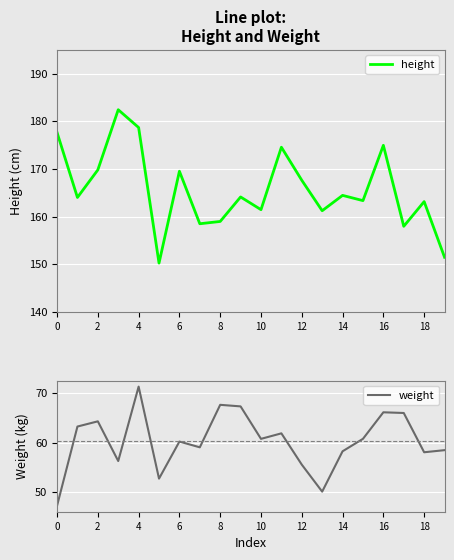

True or false: height has more than 2 points higher than both neighbors.

True